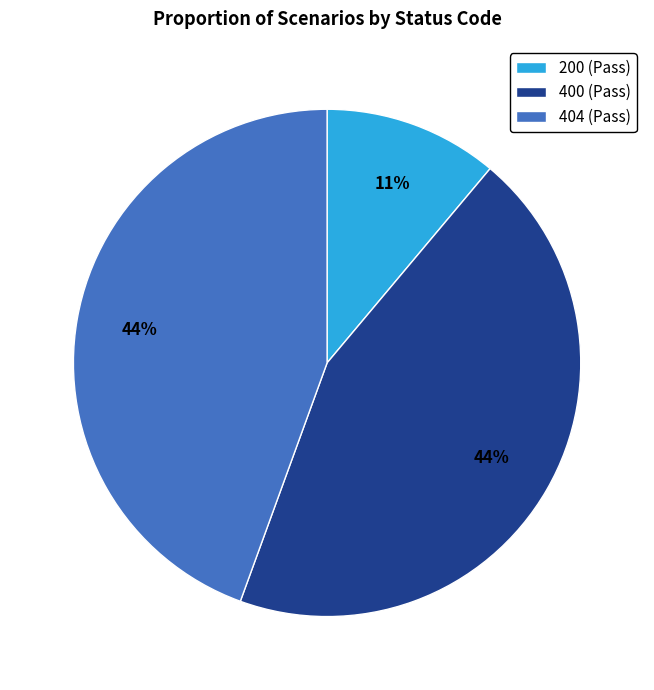

What is the smallest slice in the pie chart?

200 (Pass)